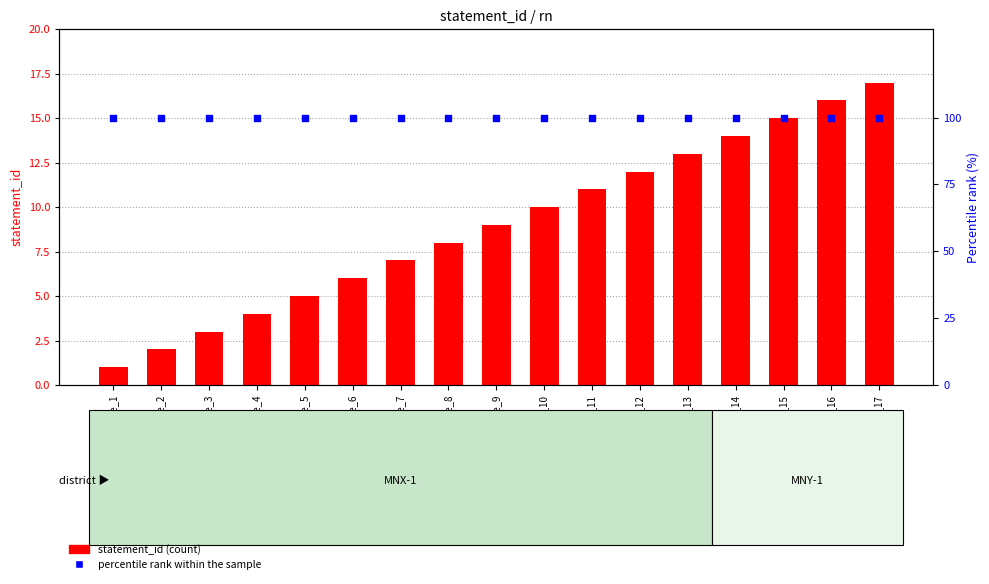

At how many categories does at least one series exceed 67?

17